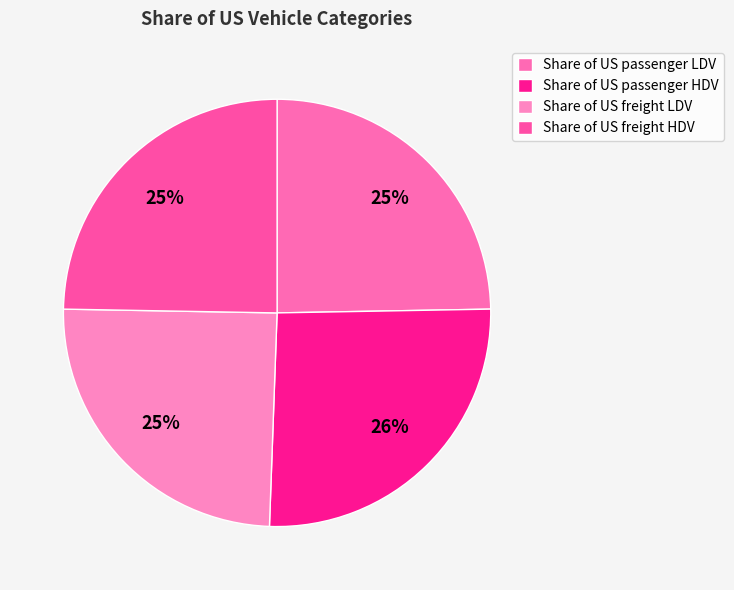

Does any single category account for the majority?

No